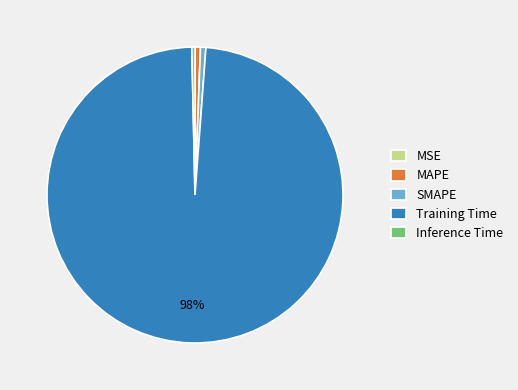

To the nearest percent, what is the combined percentage of Training Time and SMAPE?

99%